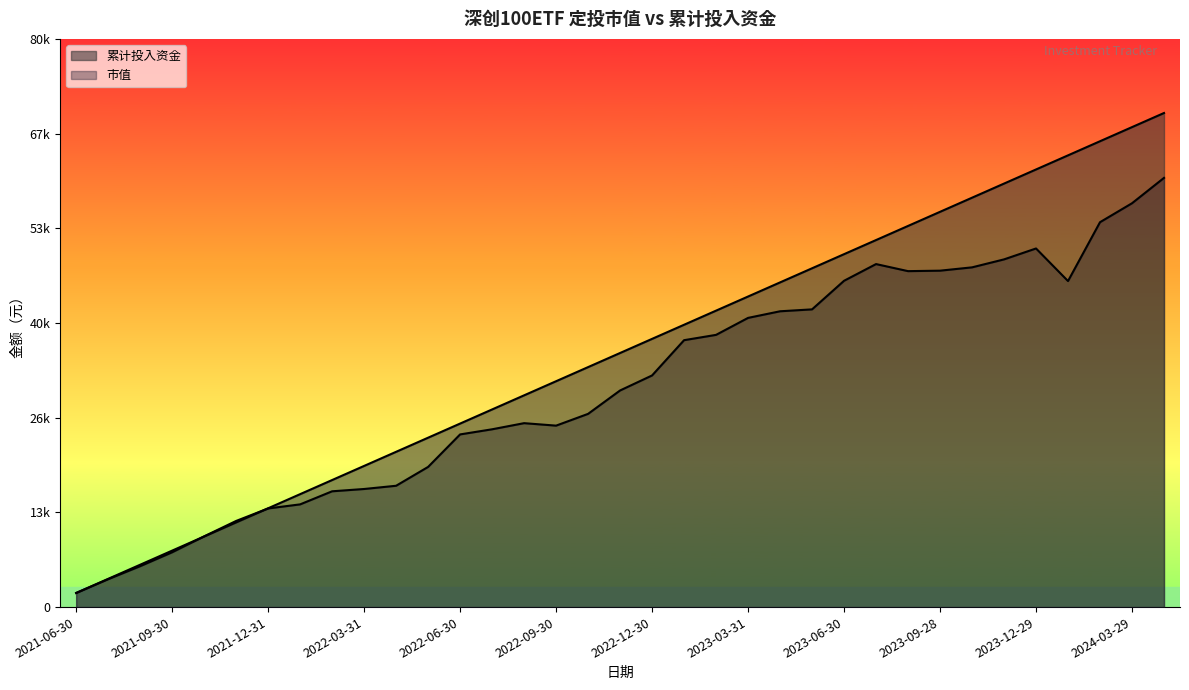

At how many categories does at least one series exceed 18867?

26